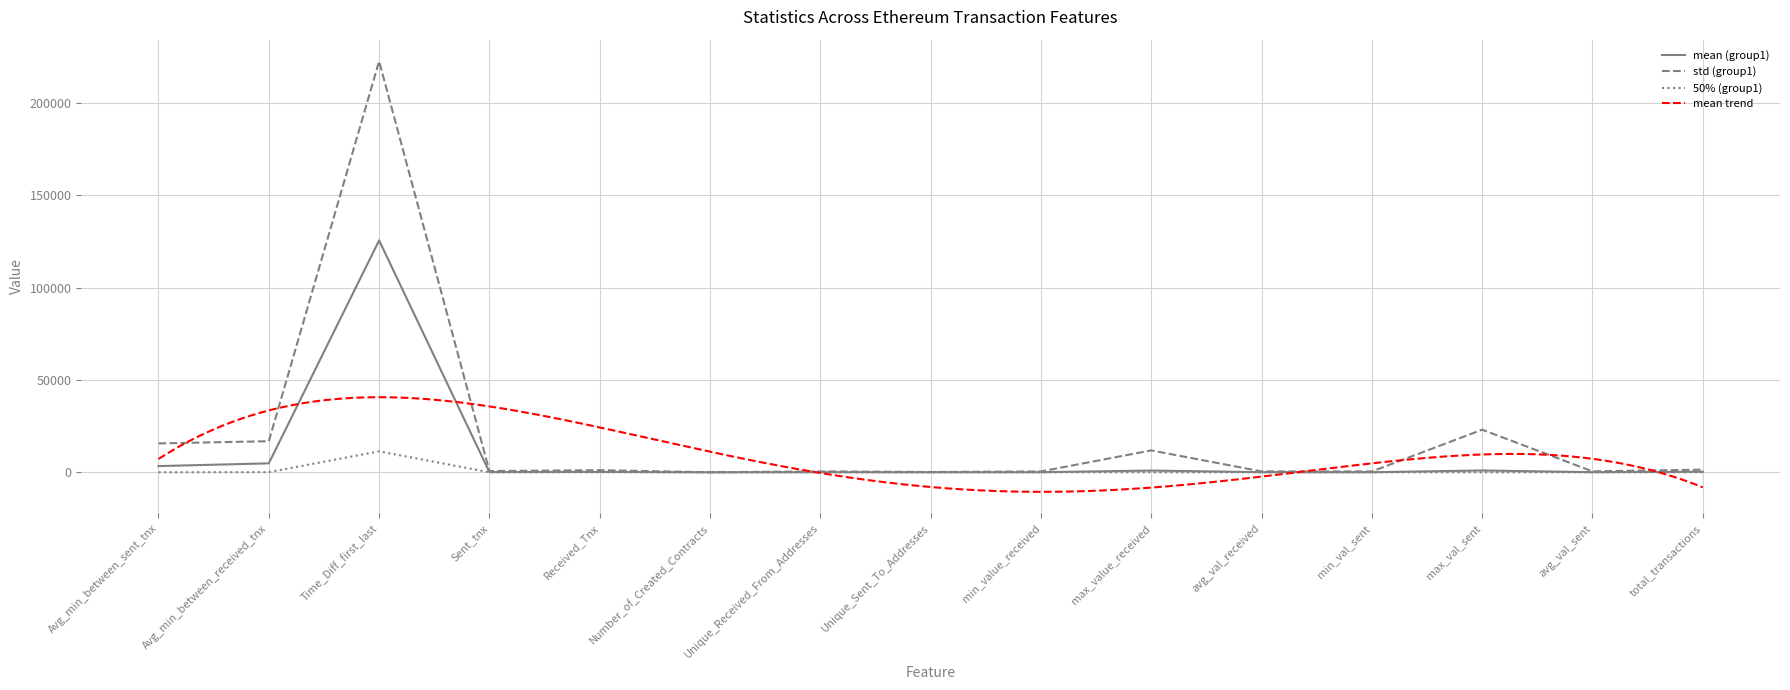

At which label does std (group1) first exceed 653?

Avg_min_between_sent_tnx